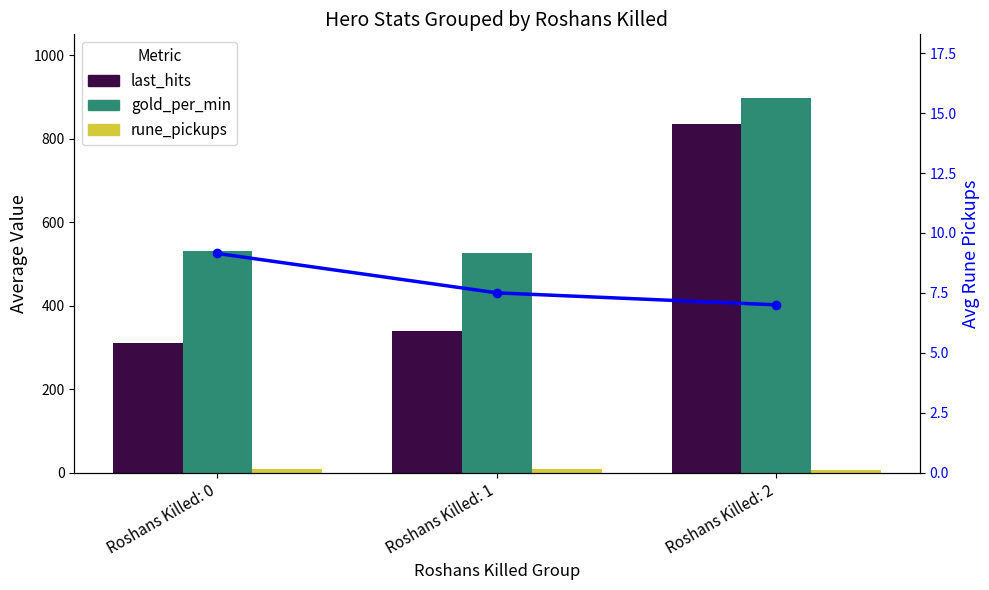

Reading right to left, what are all the values shown in this chart?

last_hits: 836.0	339.0	311.3
gold_per_min: 897.0	526.0	530.7
rune_pickups: 7.0	7.5	9.1
rune_pickups (line): 7.0	7.5	9.1